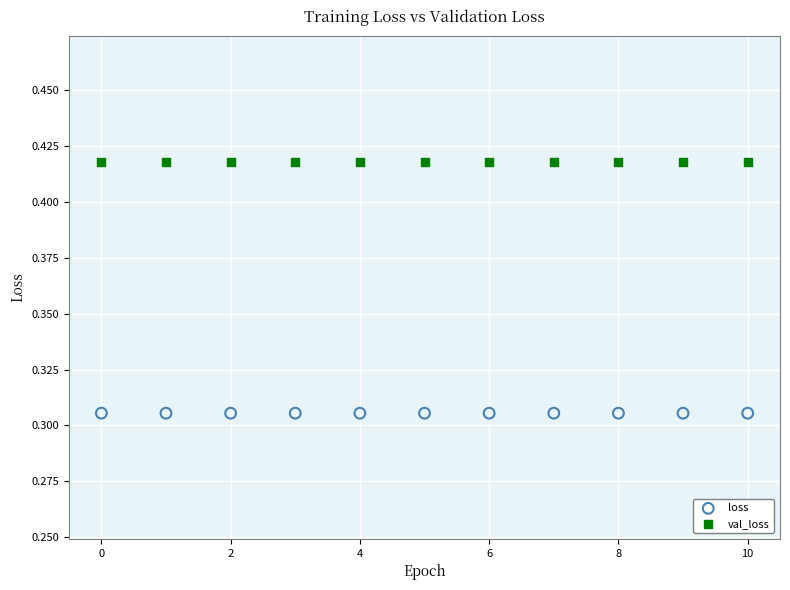

Which series reaches the minimum Y coordinate?

loss